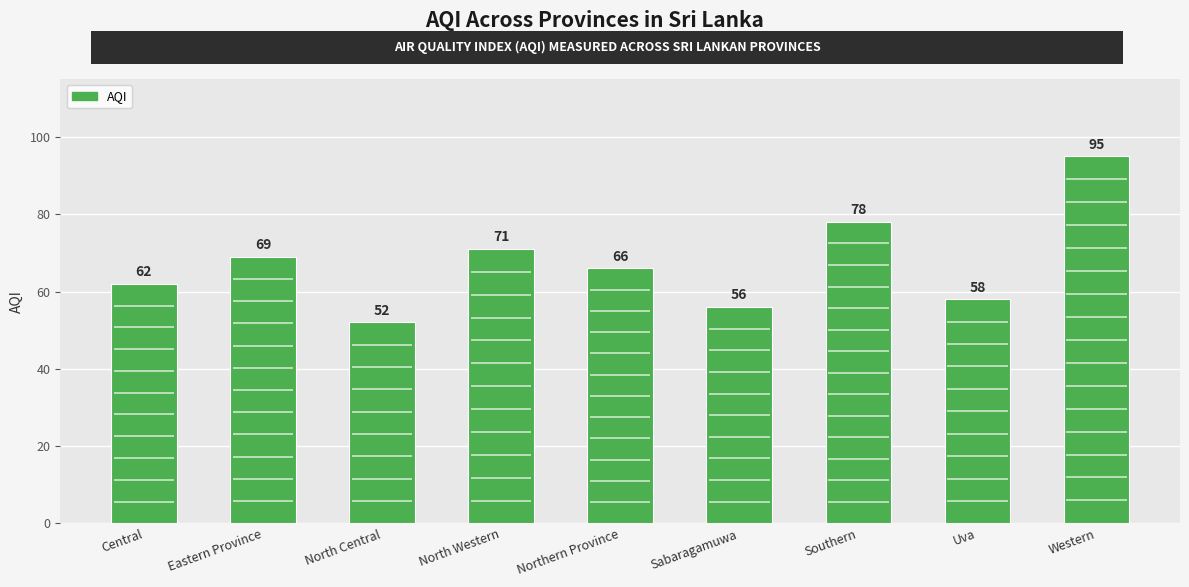

Reading left to right, what are all the values shown in this chart?

62	69	52	71	66	56	78	58	95